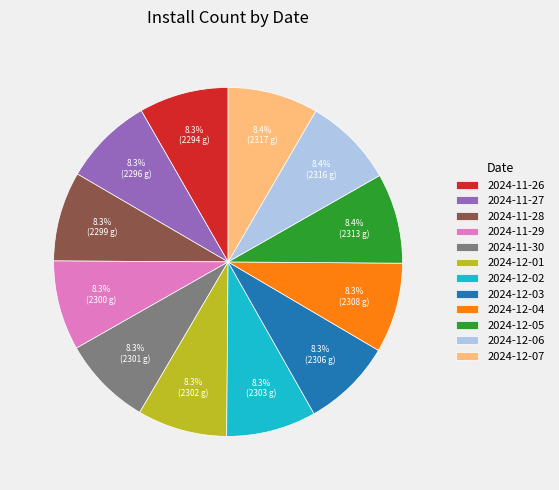

Is there a majority slice in this chart?

No